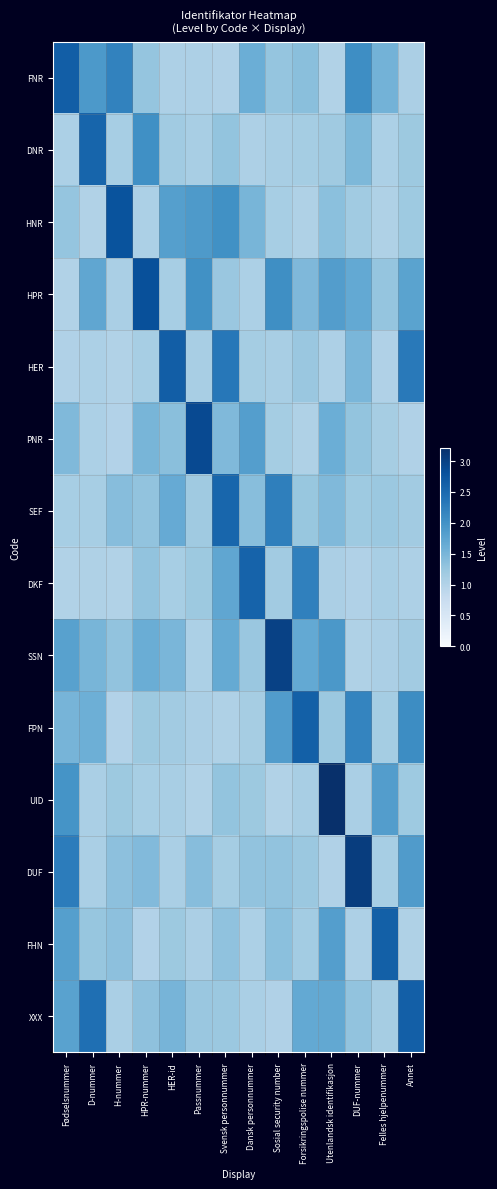

Which has a higher value, Sosial security number or H-nummer?

H-nummer